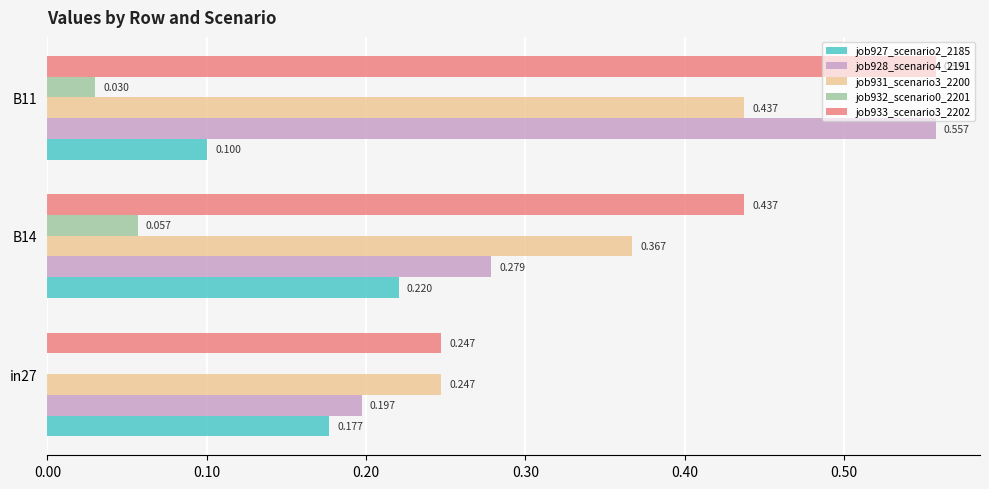

Which series has the largest range (max minus min)?

job928_scenario4_2191